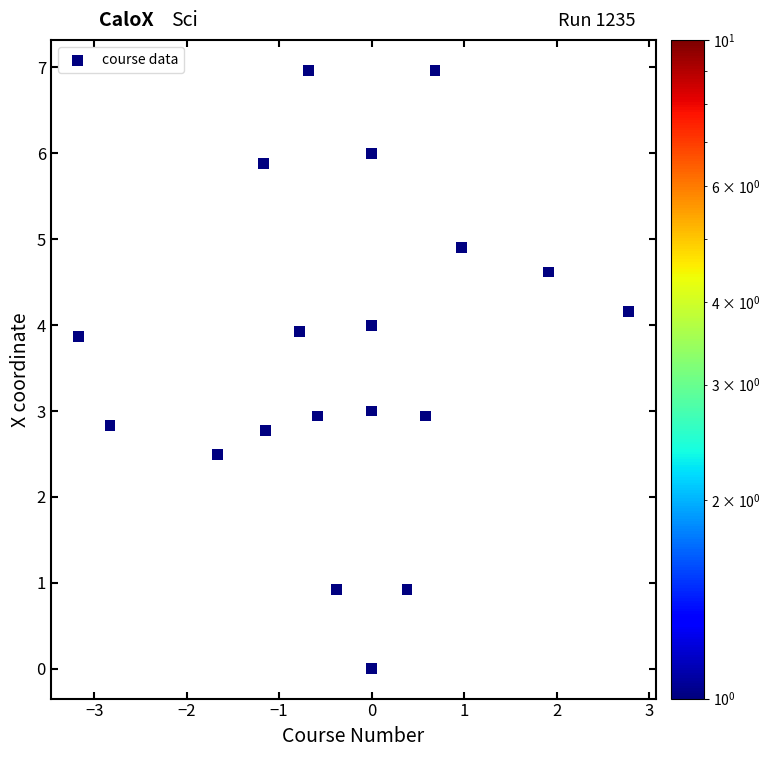

What is the range of Y values (max minus min)?

7.0